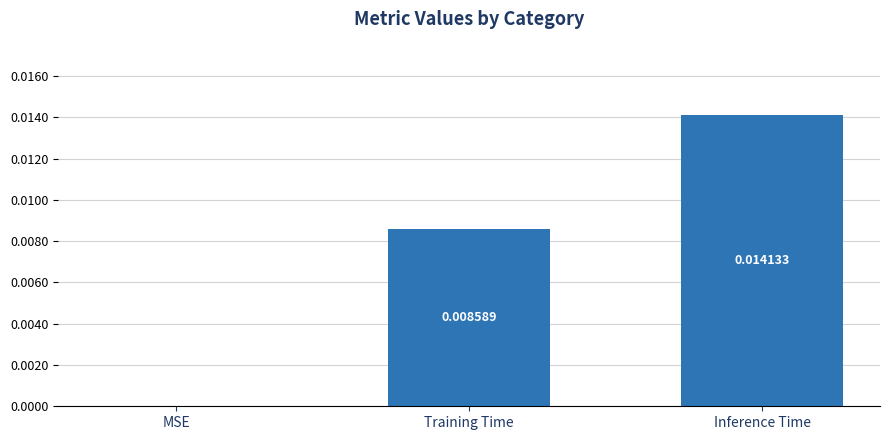

How many values are between 0 and 1?

3